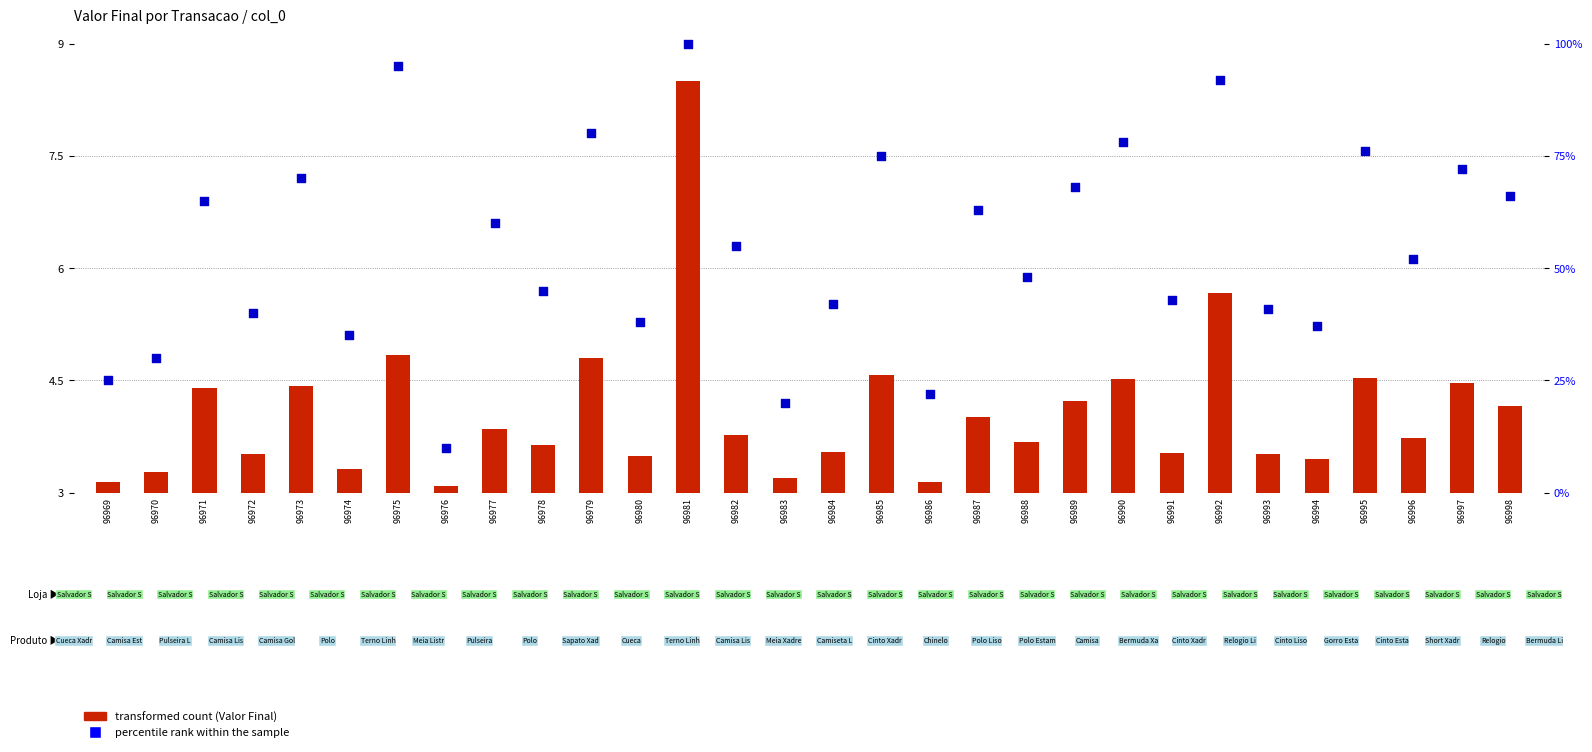

What is the total value across all series at 96998?

11.1